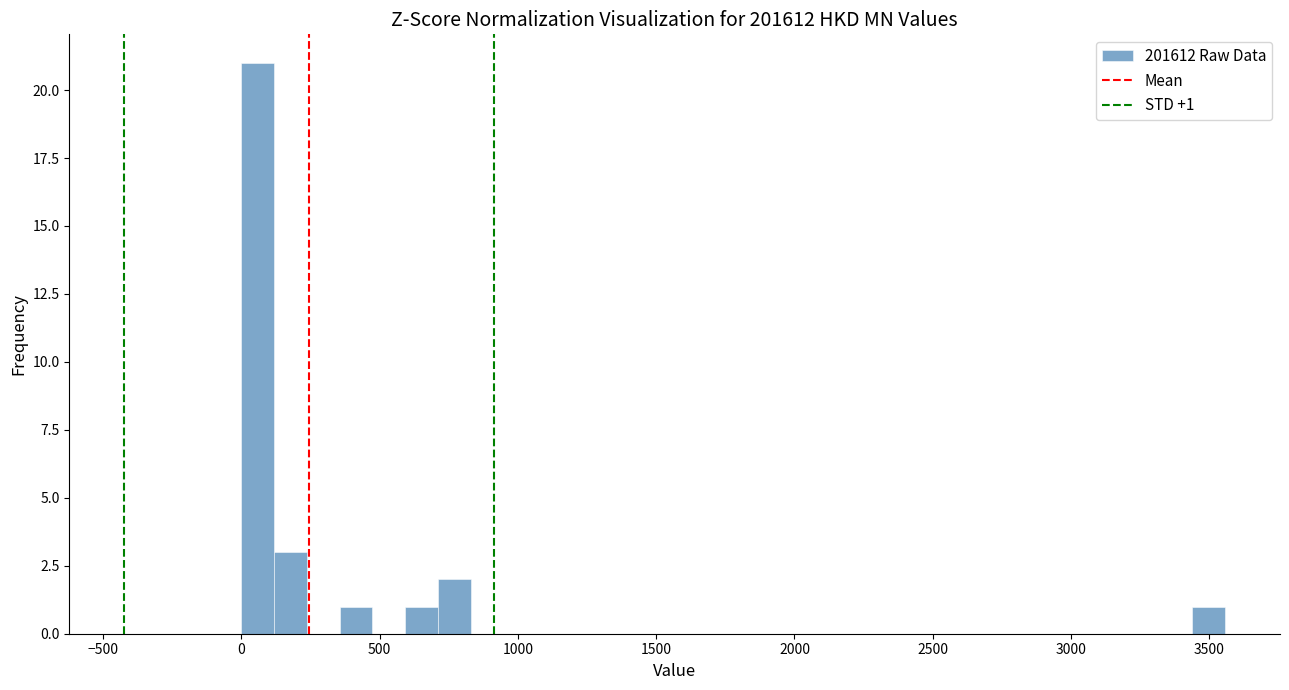

Read against the x-axis, roughly where is the centre of the tallest bar?

50